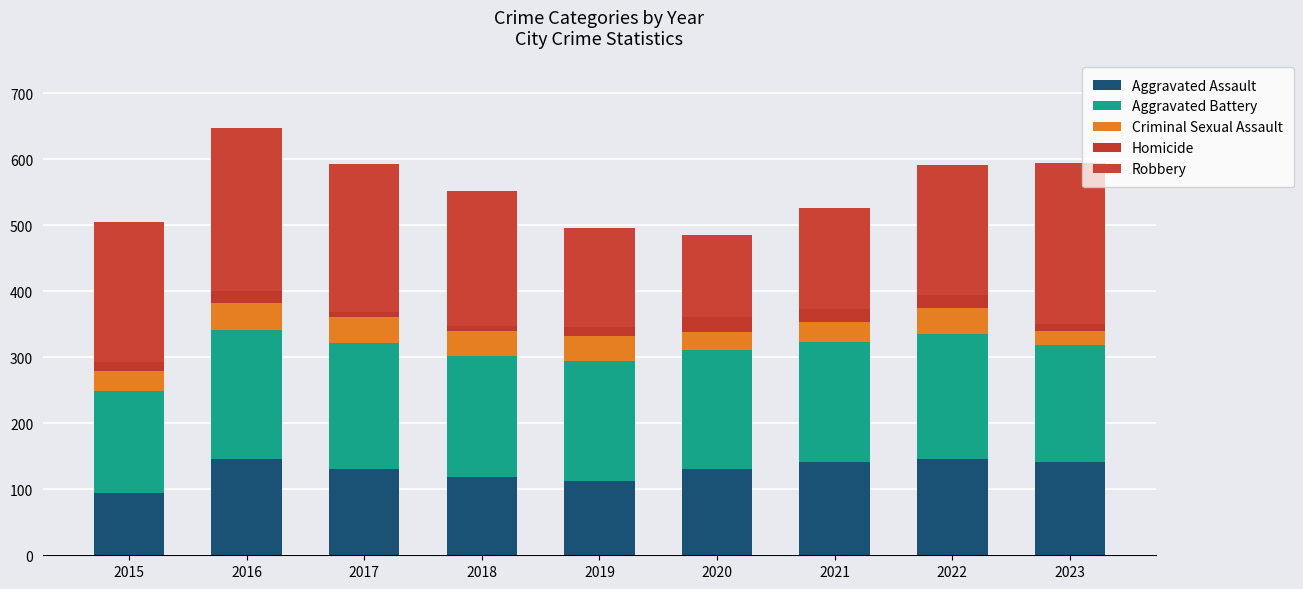

How many bars are there in total?

9